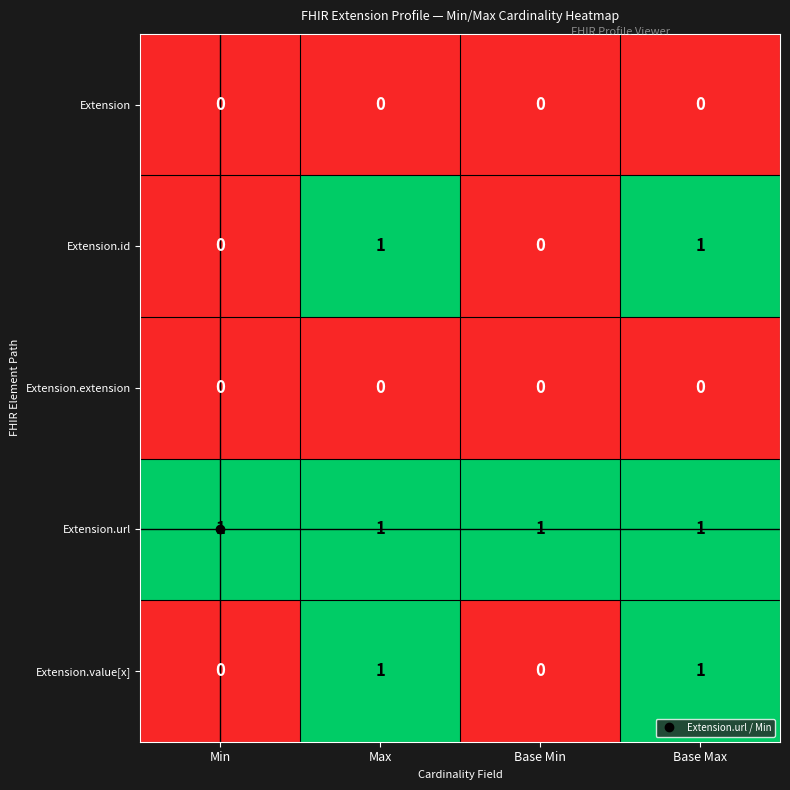

Which series has the largest total across all categories?

Extension.url